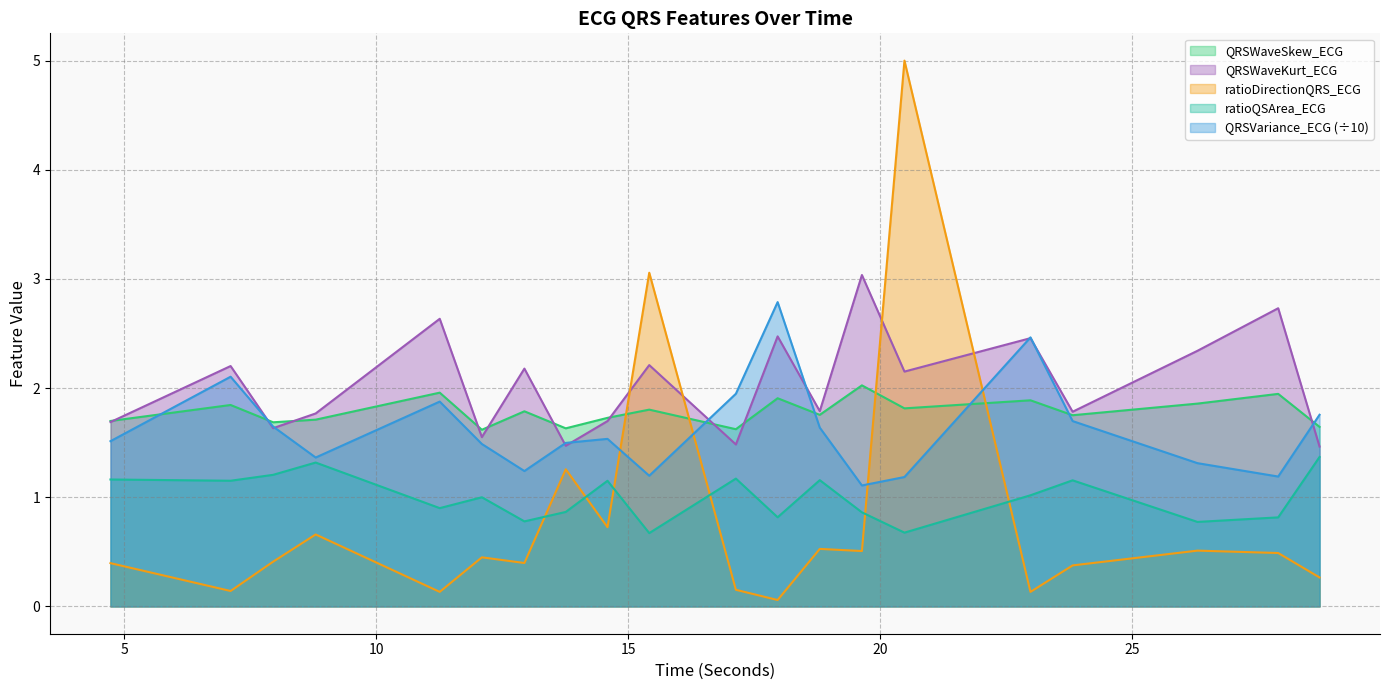

Where is the first local minimum for QRSWaveKurt_ECG?

7.953125